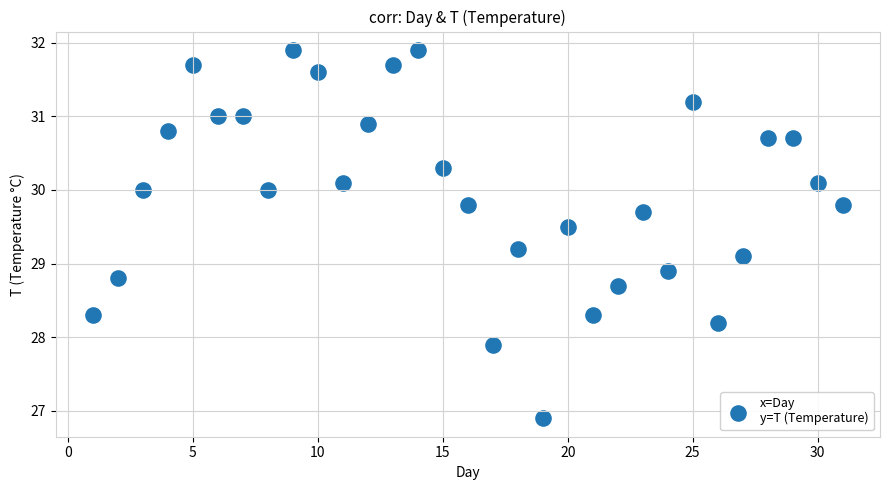

What is the range of Y values (max minus min)?

5.0